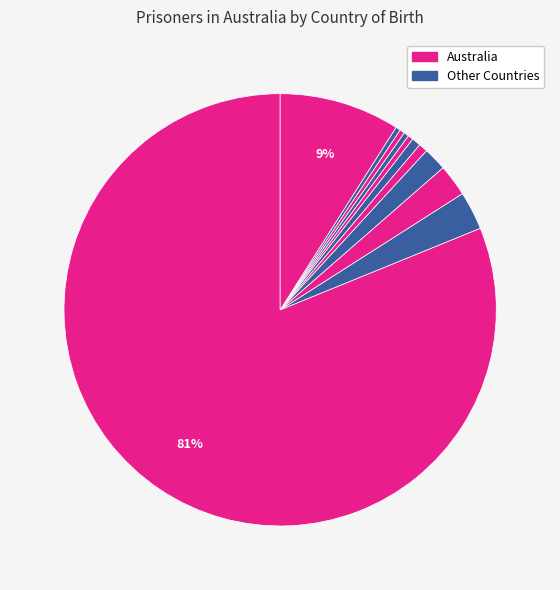

How many slices are in this pie chart?

11